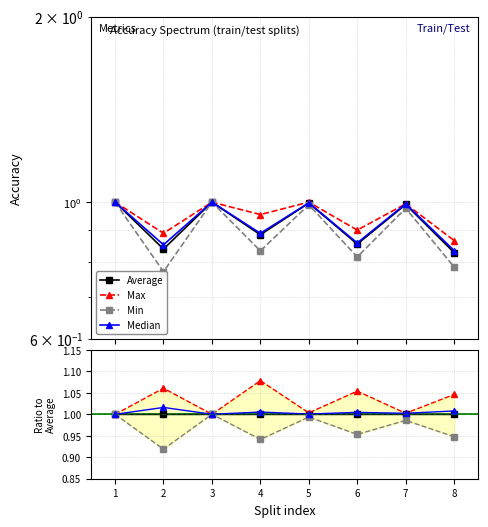

True or false: Average has a value of 1.0 at 6.

True